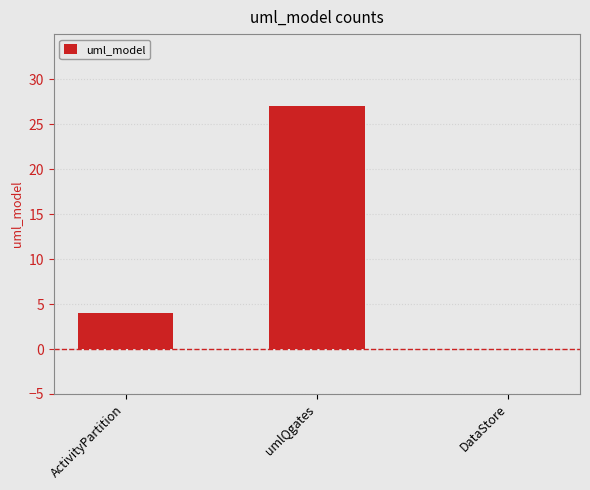

True or false: the data shows 27 at umlQgates.

True